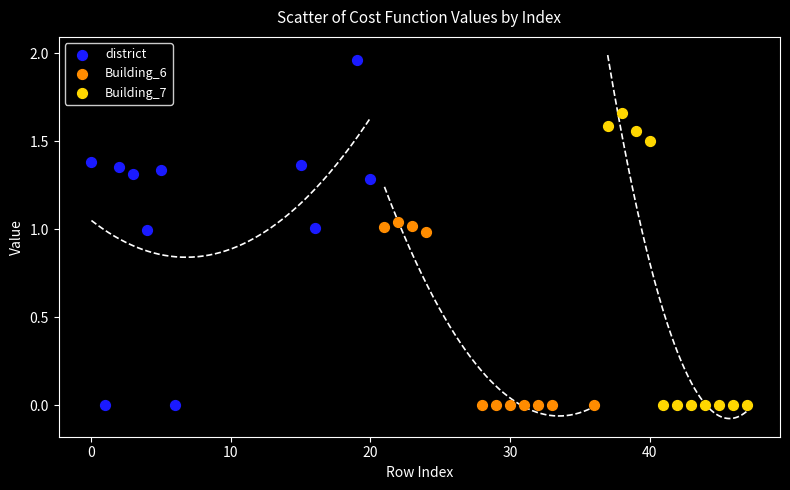

Which series reaches the maximum Y coordinate?

district